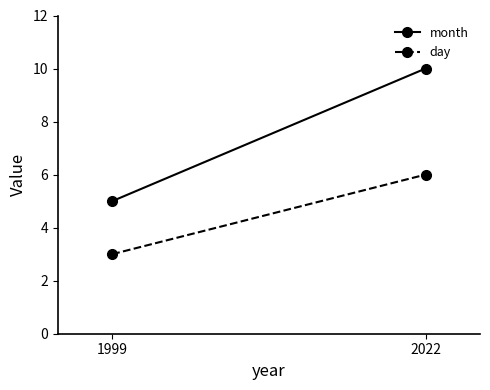

Rank the series by their maximum value, from highest to lowest.

month, day